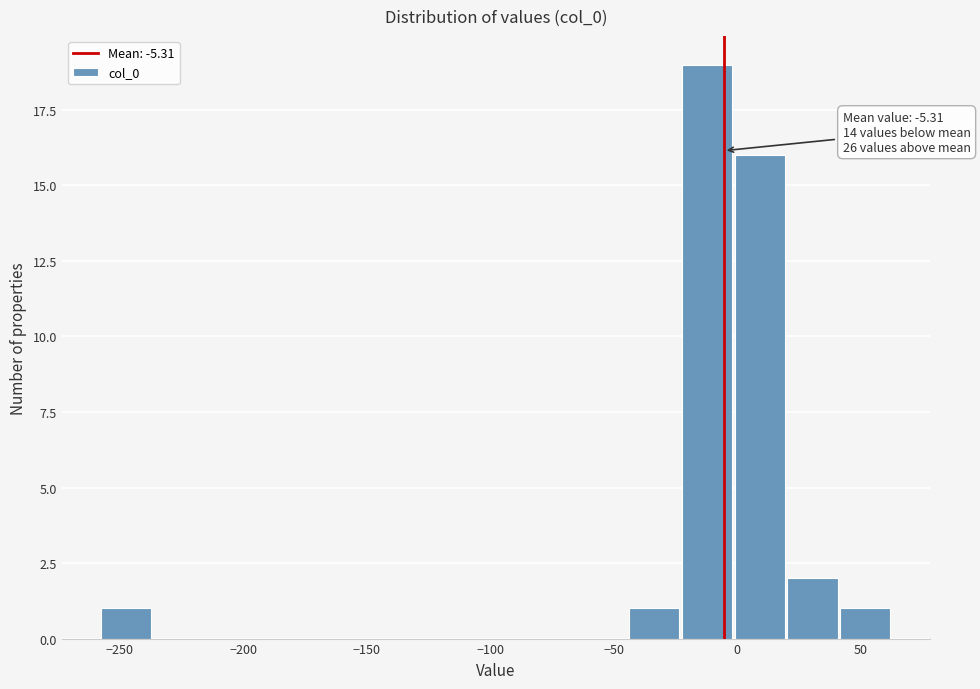

Which range on the x-axis has the tallest bar?

-25 to 0